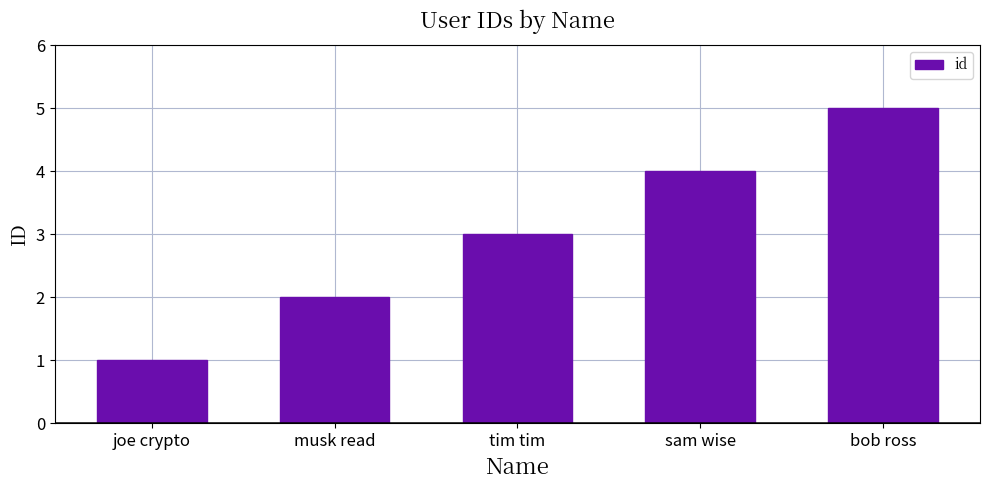

What is the greatest value displayed?

5